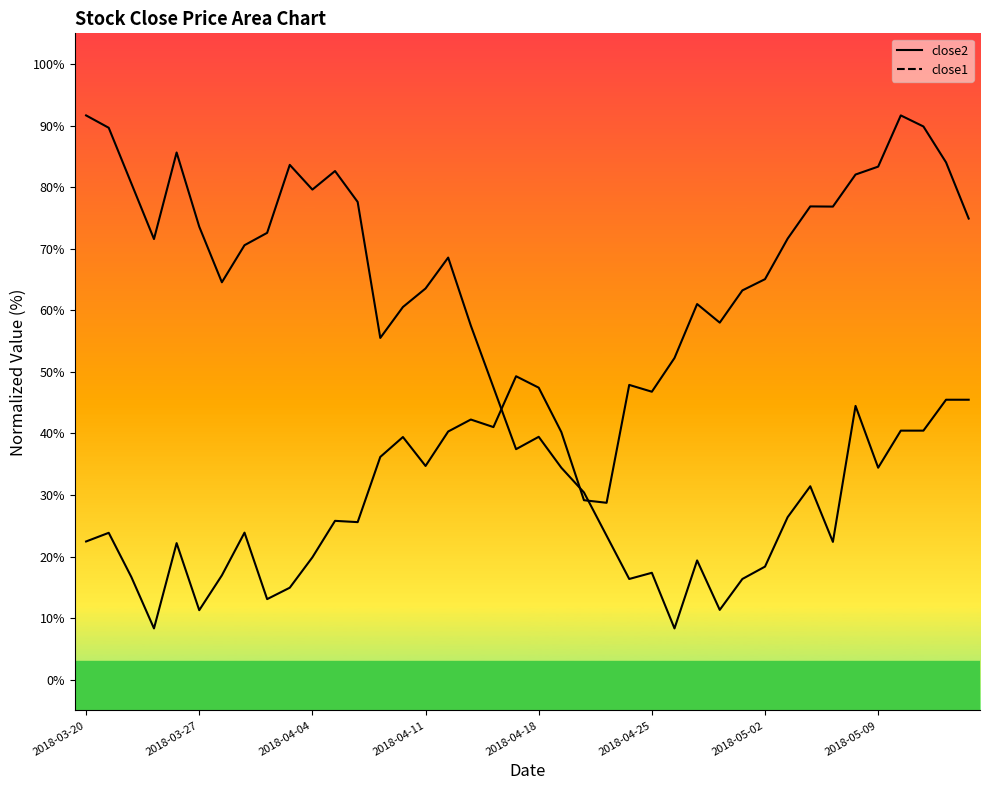

Where is close2 nearest to the value 50?

19